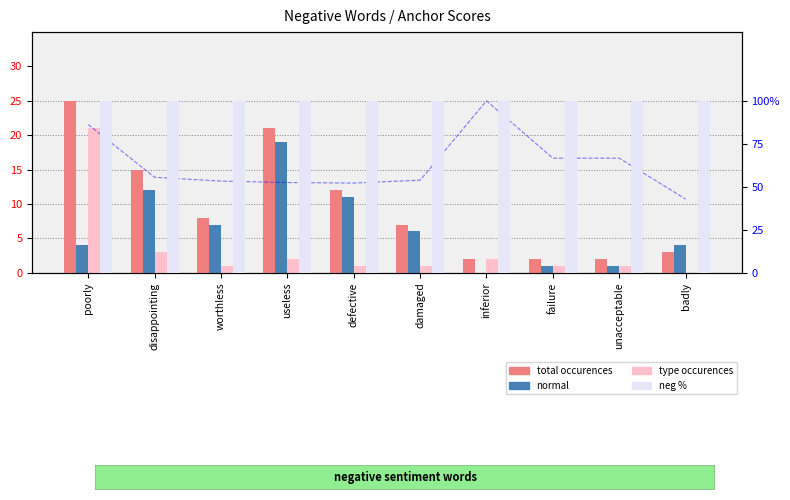

Which series changed the most between disappointing and defective?

total occurences